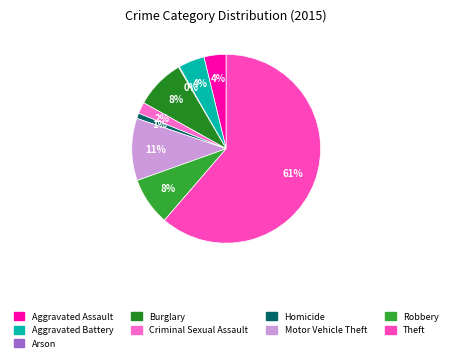

Between Burglary and Motor Vehicle Theft, which is larger?

Motor Vehicle Theft